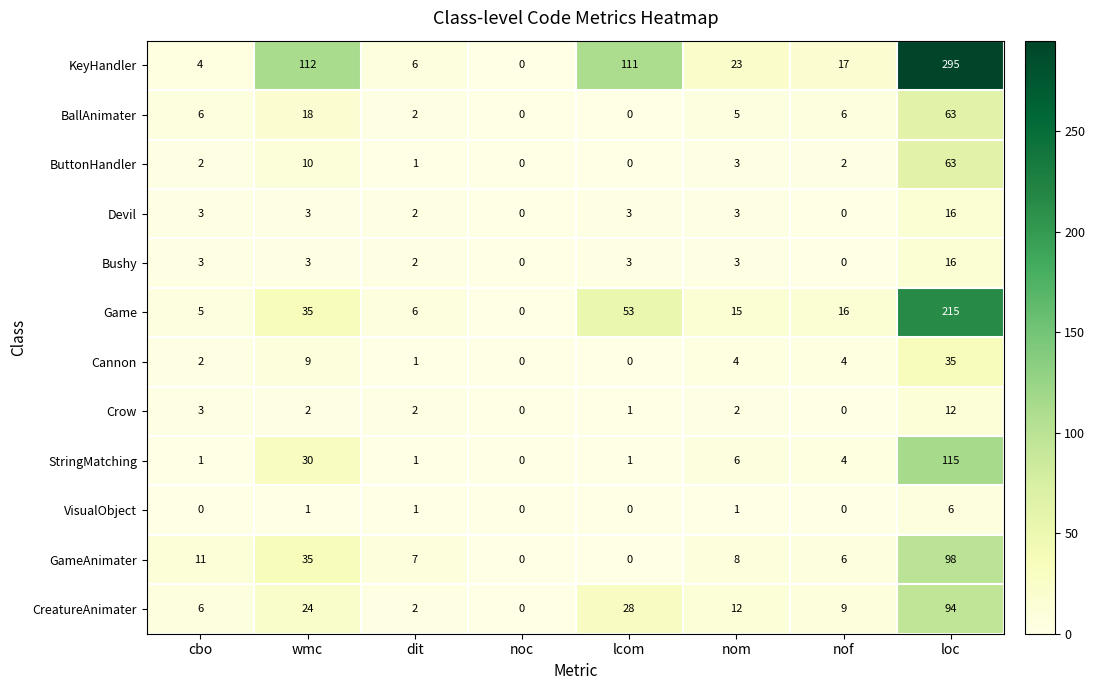

Which series has the largest total across all categories?

KeyHandler